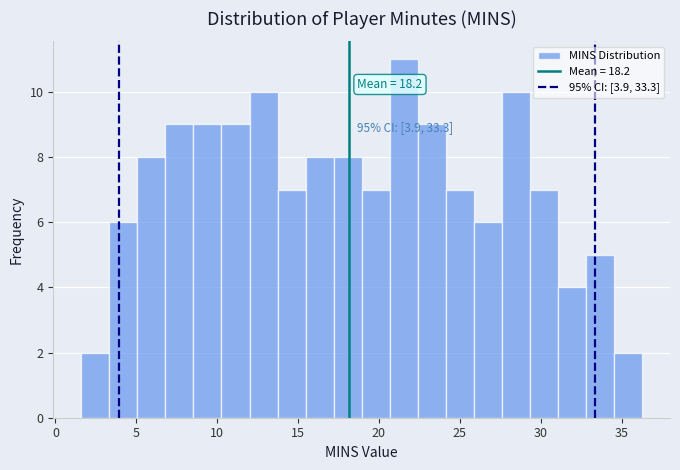

Around what value on the x-axis is the tallest bar? Give the approximate position of its centre, as read against the axis.

21.5